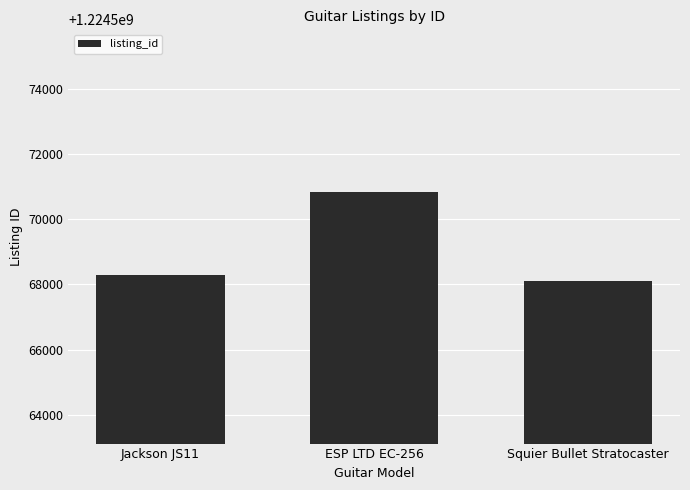

At which label is the value closest to 1224569469?

Jackson JS11